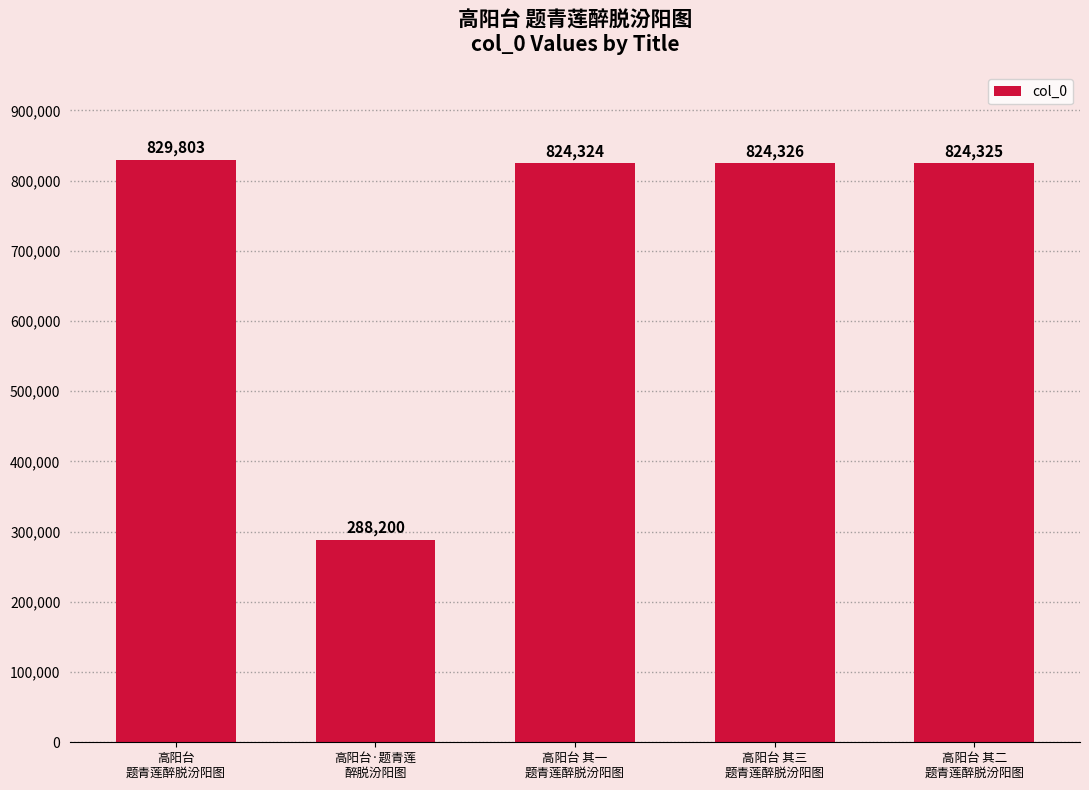

Reading right to left, list all the values displayed in this chart.

高阳台 其二
题青莲醉脱汾阳图=824325	高阳台 其三
题青莲醉脱汾阳图=824326	高阳台 其一
题青莲醉脱汾阳图=824324	高阳台·题青莲
醉脱汾阳图=288200	高阳台
题青莲醉脱汾阳图=829803